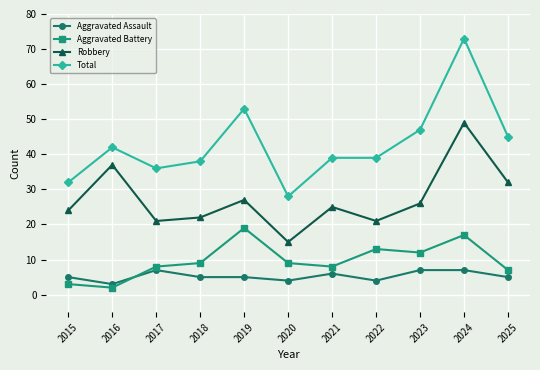

True or false: Aggravated Battery and Aggravated Assault cross at least once.

True